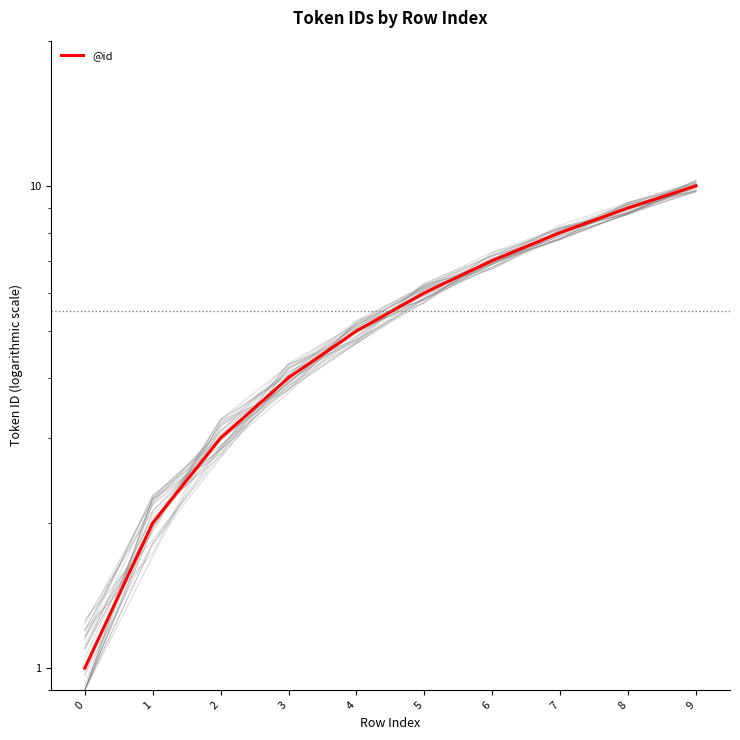

How many categories are shown in the chart?

10